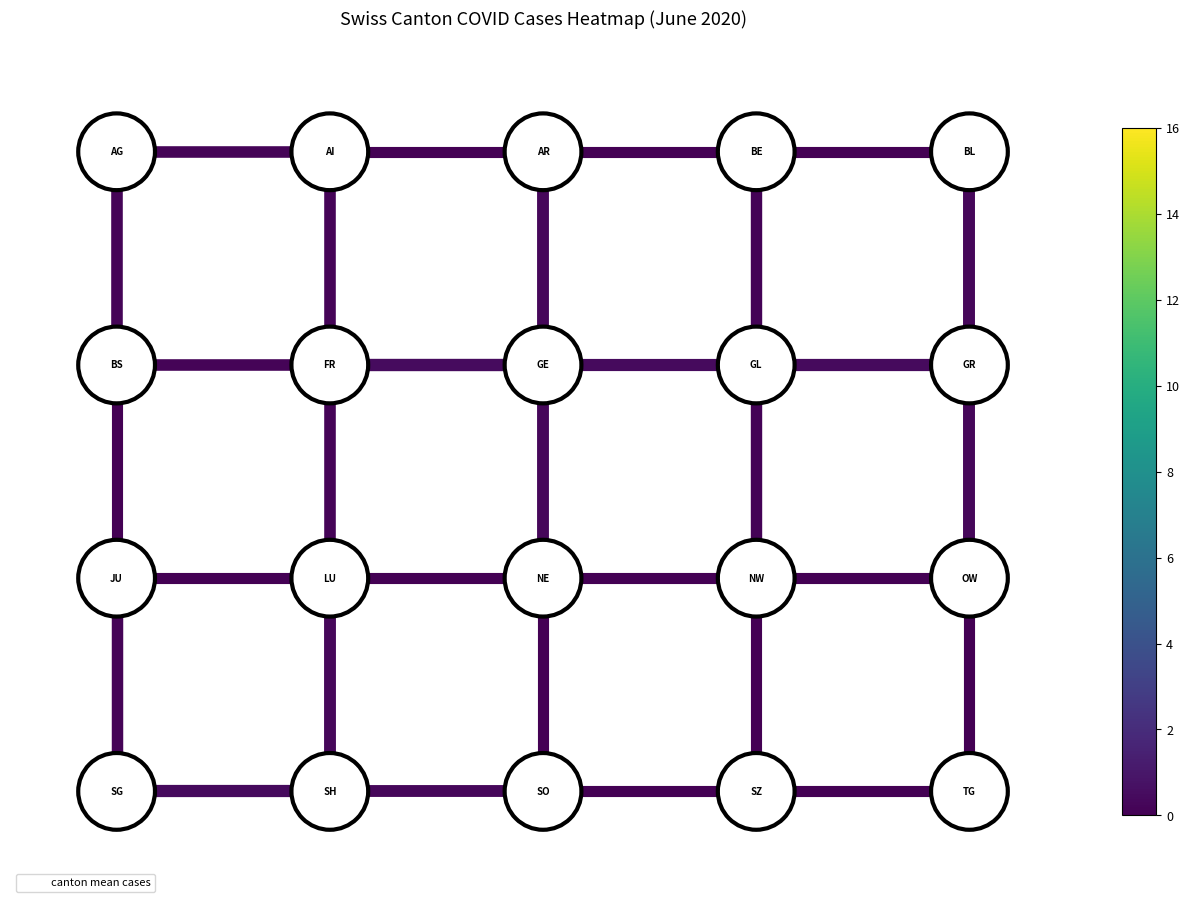

The value of edge_GL_NW at 0 is 2. True or false?

False